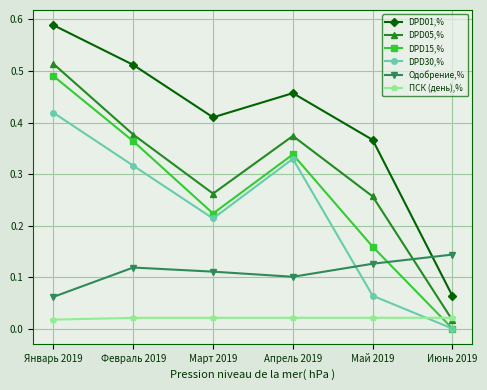

True or false: DPD15,% has more than 1 points higher than both neighbors.

False